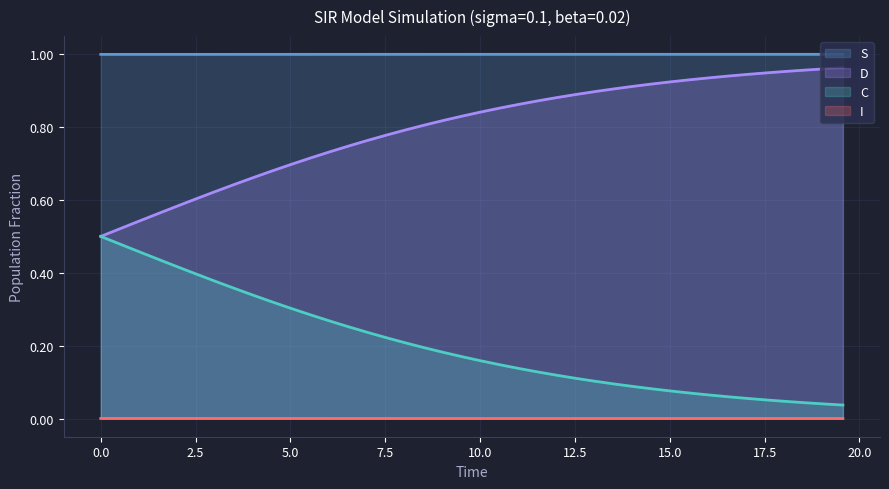

Rank the series by their average value, from highest to lowest.

S, D, C, I